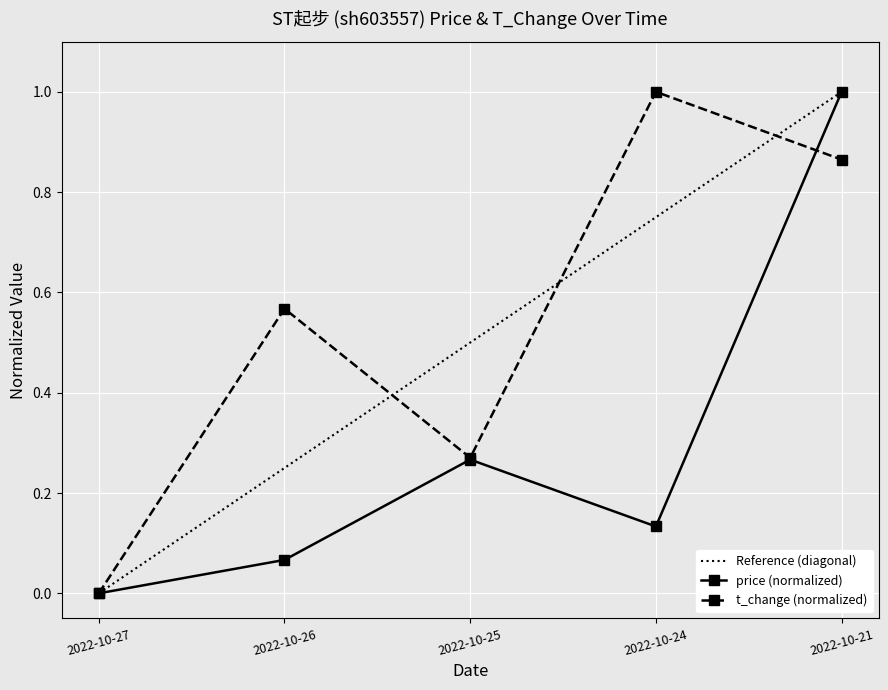

After their last crossing, which series has the higher values: price or t_change?

price